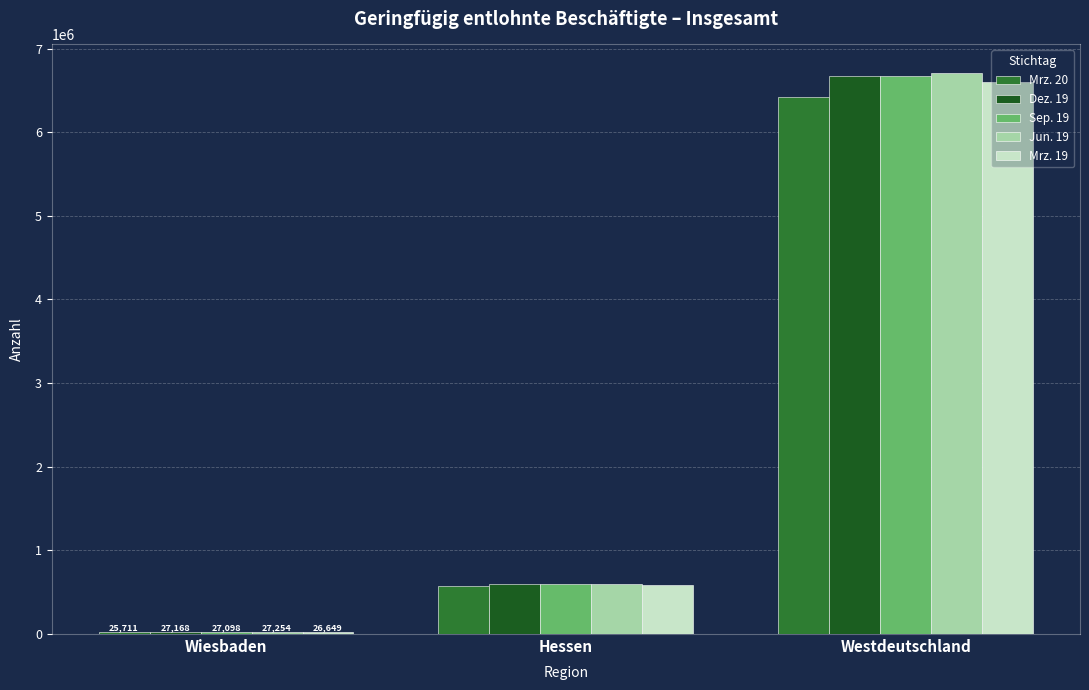

What is the sum of the Mrz. 19 values at Wiesbaden and Westdeutschland?

6624432